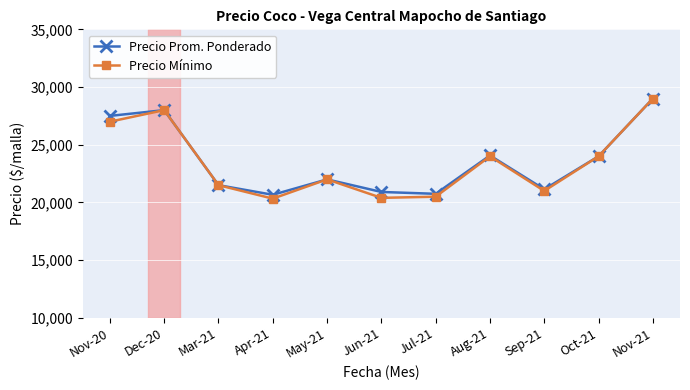

What are all the series names shown in the legend?

Precio Prom. Ponderado, Precio Mínimo